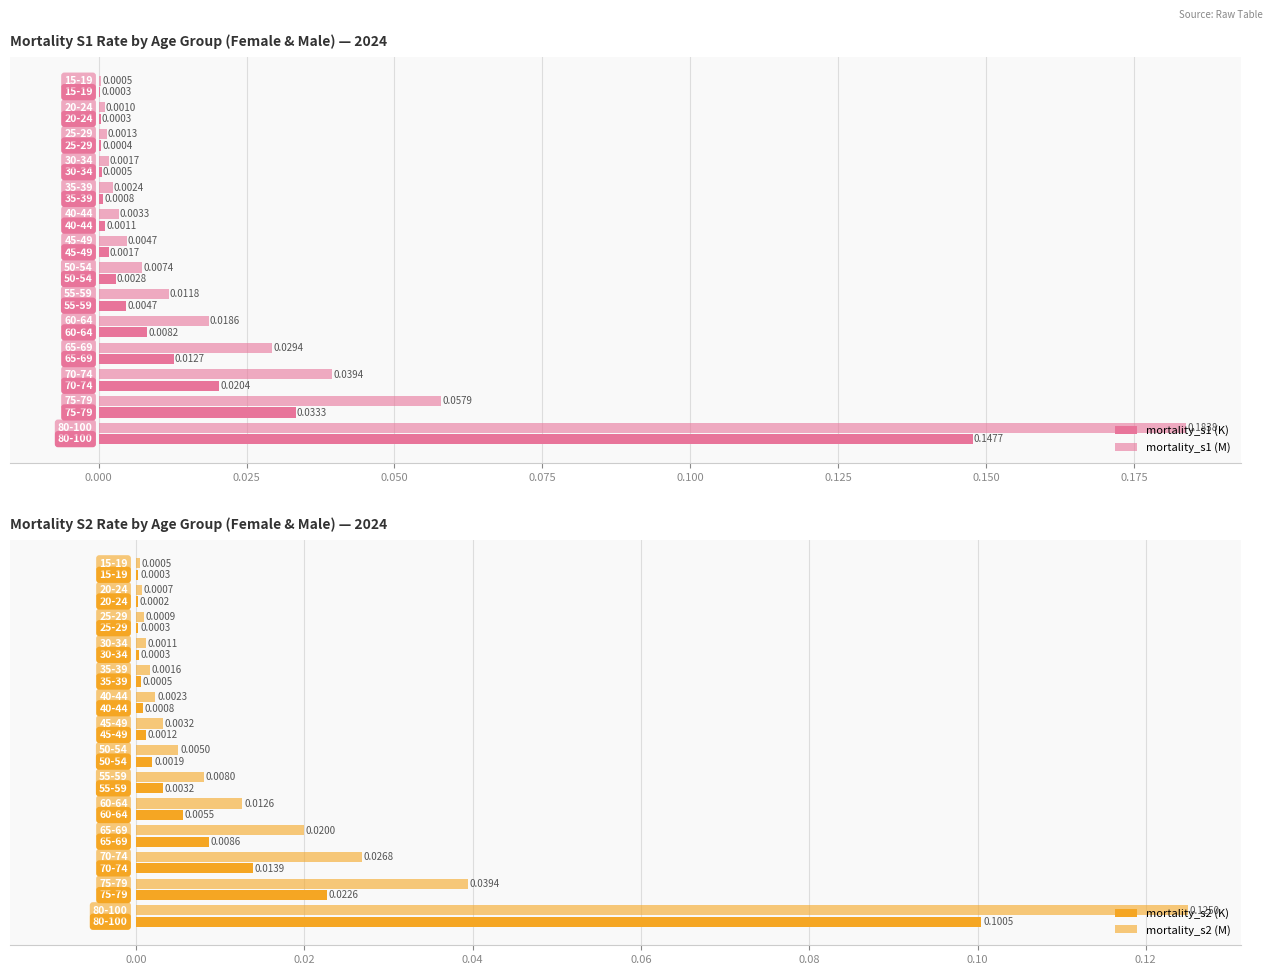

How many series are shown in this chart?

4